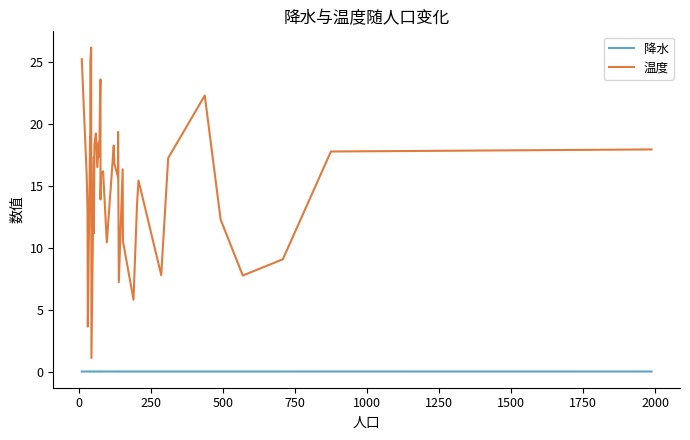

What are all the series names shown in the legend?

降水, 温度